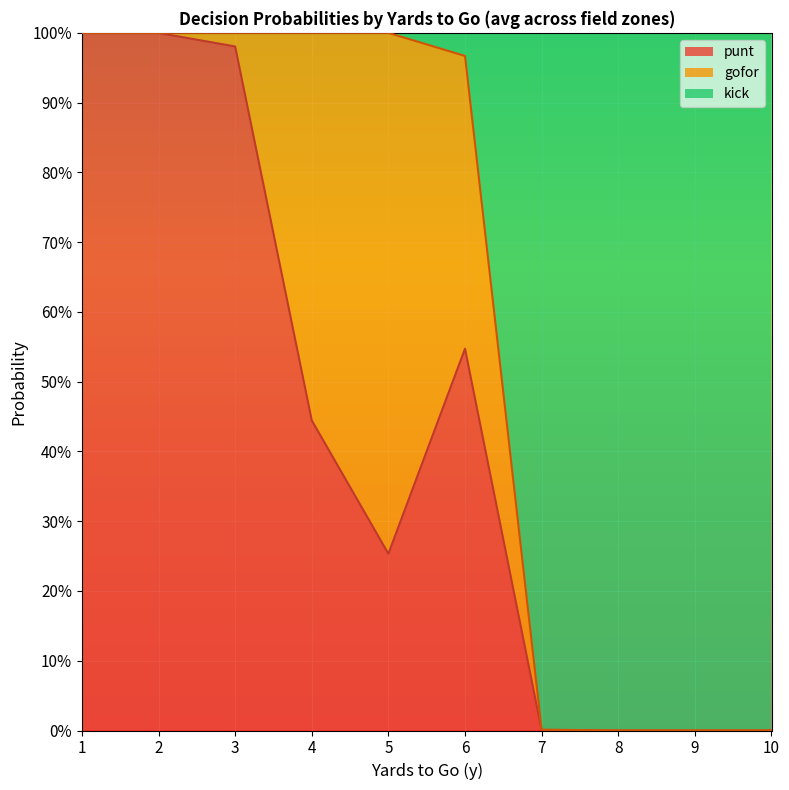

True or false: kick has a value of -0.5 at 4.

False